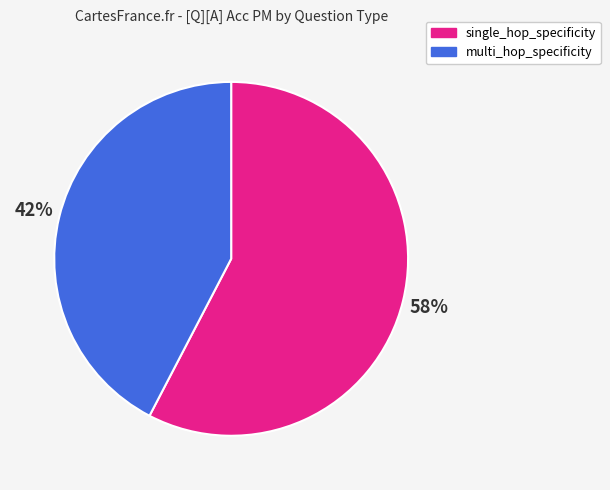

Combined, do multi_hop_specificity and single_hop_specificity account for over 50%?

Yes